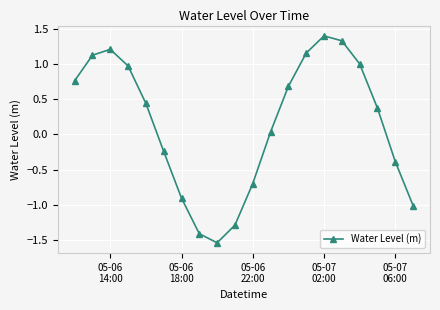

What is the greatest value displayed?

1.4